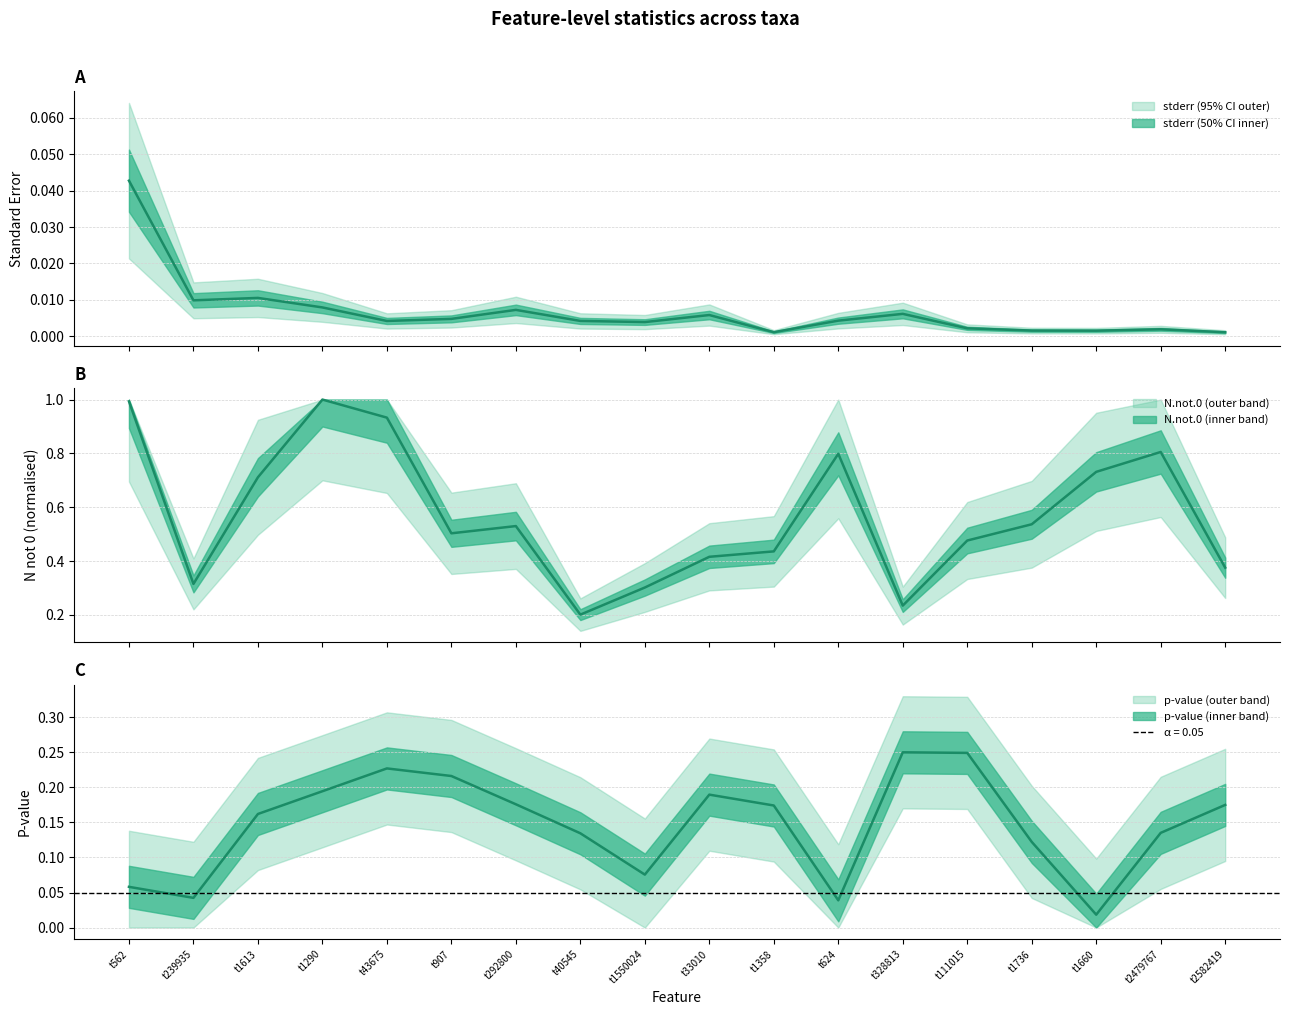

Reading left to right, extract all data points from this chart.

stderr: 0.0	0.0	0.0	0.0	0.0	0.0	0.0	0.0	0.0	0.0	0.0	0.0	0.0	0.0	0.0	0.0	0.0	0.0
pval: 0.1	0.0	0.2	0.2	0.2	0.2	0.2	0.1	0.1	0.2	0.2	0.0	0.2	0.2	0.1	0.0	0.1	0.2
N.not.0: 1.0	0.3	0.7	1.0	0.9	0.5	0.5	0.2	0.3	0.4	0.4	0.8	0.2	0.5	0.5	0.7	0.8	0.4